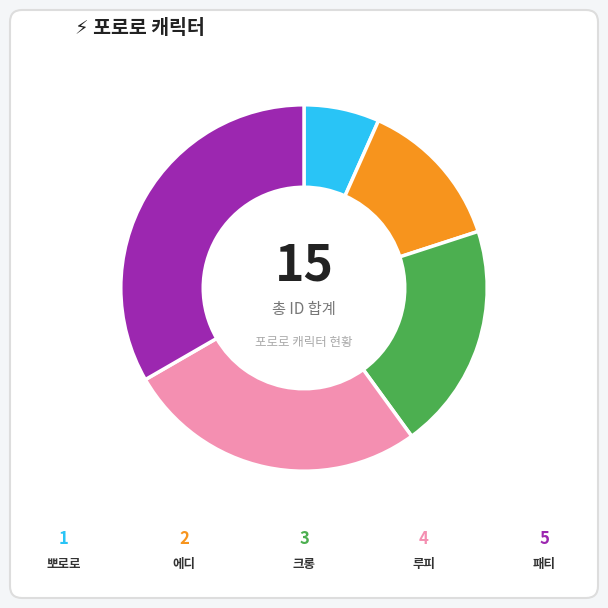

Is there any slice that represents more than half of the pie?

No